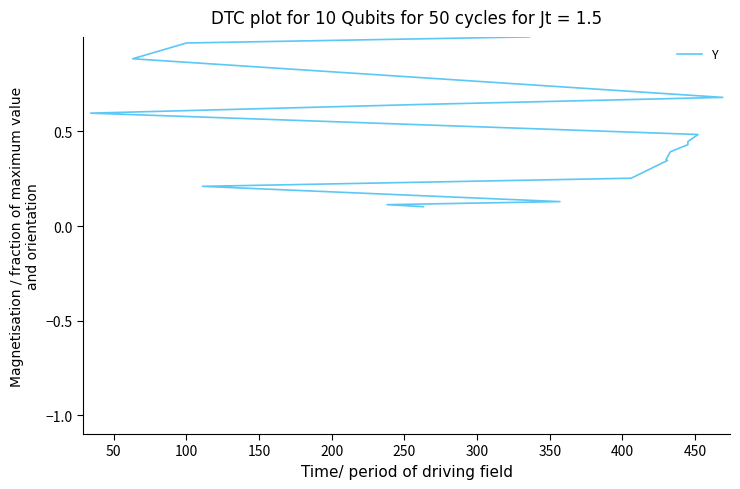

Reading left to right, list all the values displayed in this chart.

0.1	0.1	0.1	0.2	0.3	0.3	0.4	0.4	0.4	0.4	0.5	0.6	0.6	0.7	0.9	1.0	1.0